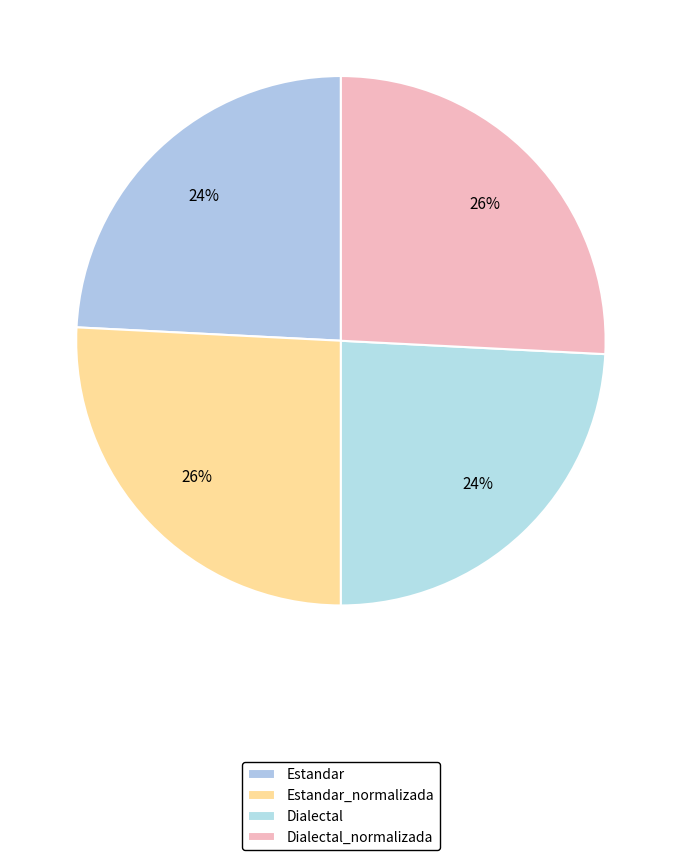

What is the smallest slice in the pie chart?

Estandar